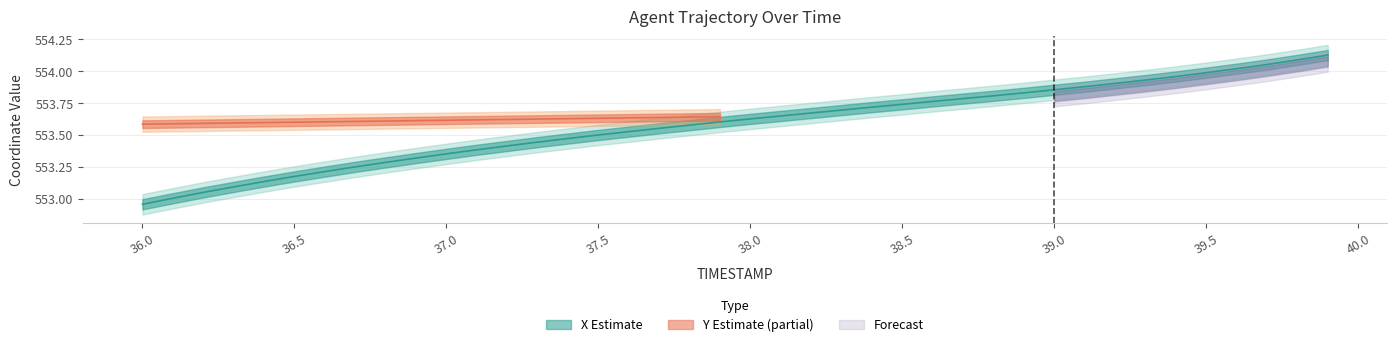

Approximately how many times larger is the value at 38.8 compared to 36.0?

1.0